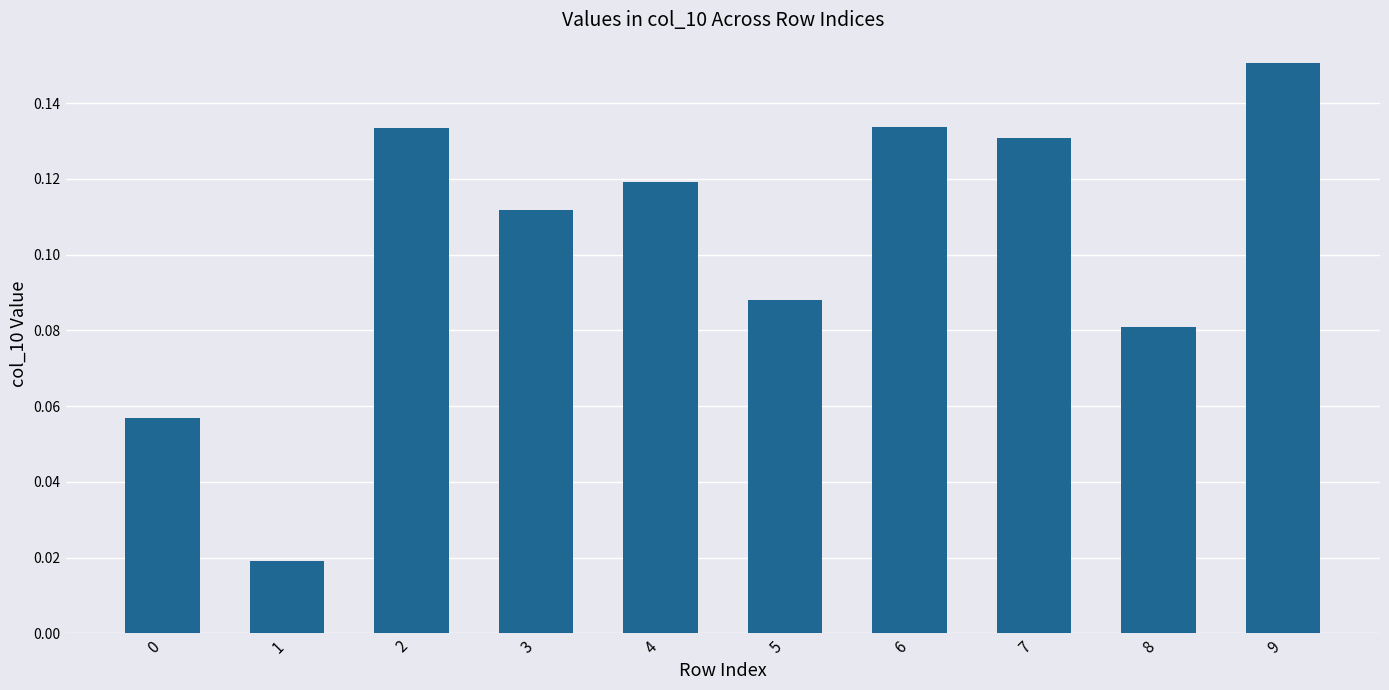

At which label is the value closest to 0?

1